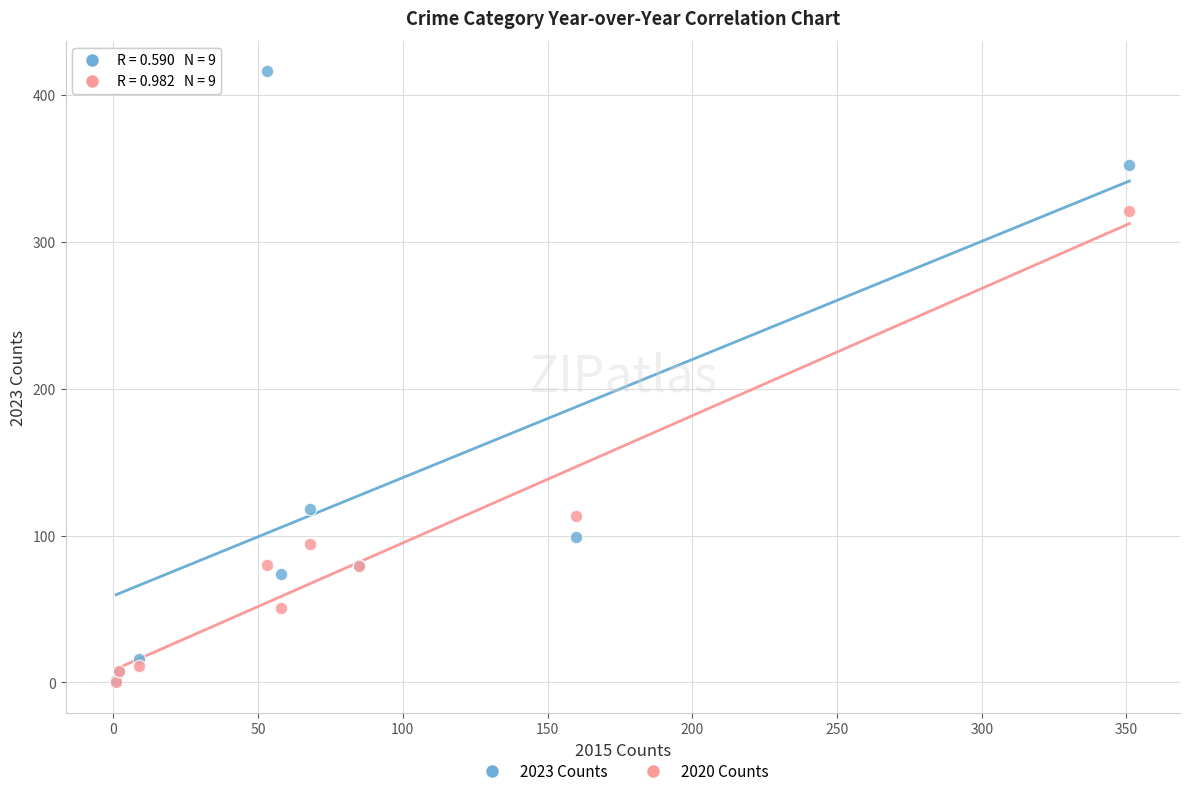

In the 2020 Counts series, what Y value is closest to 160?

113